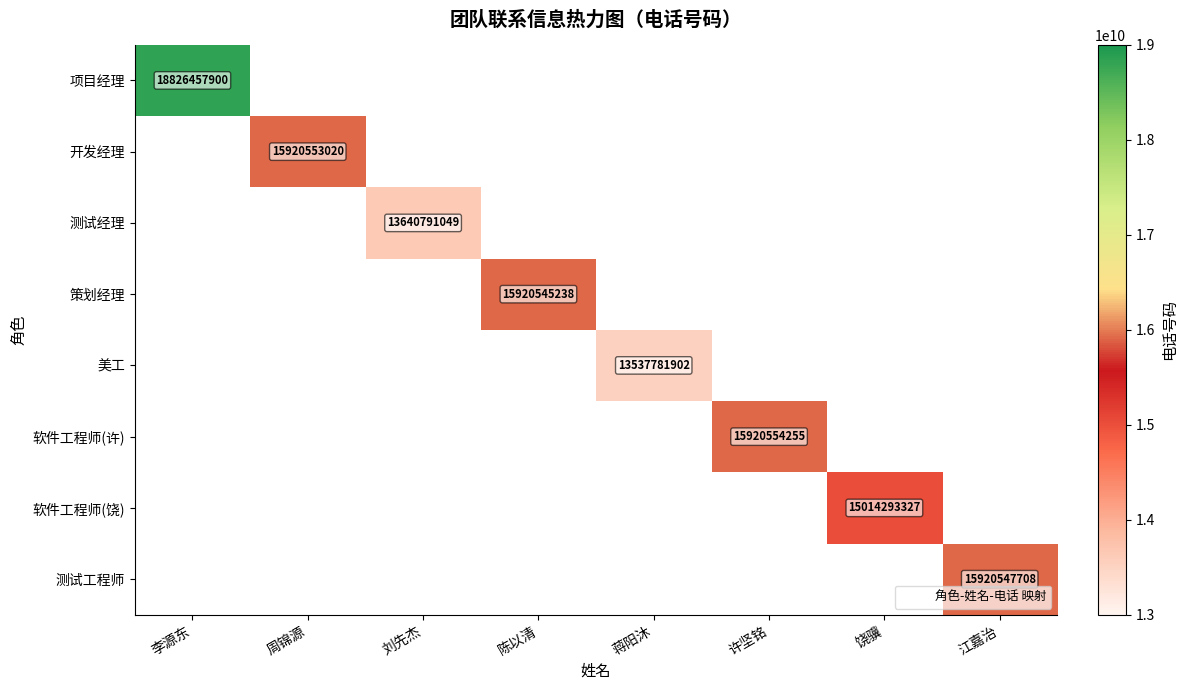

Is it true that 测试工程师 equals 15920547708 at 江嘉治?

True